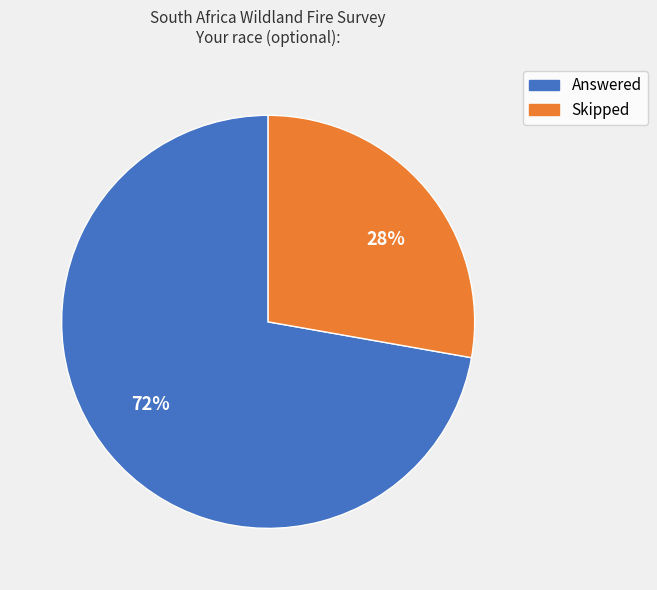

Count the number of slices in the pie.

2